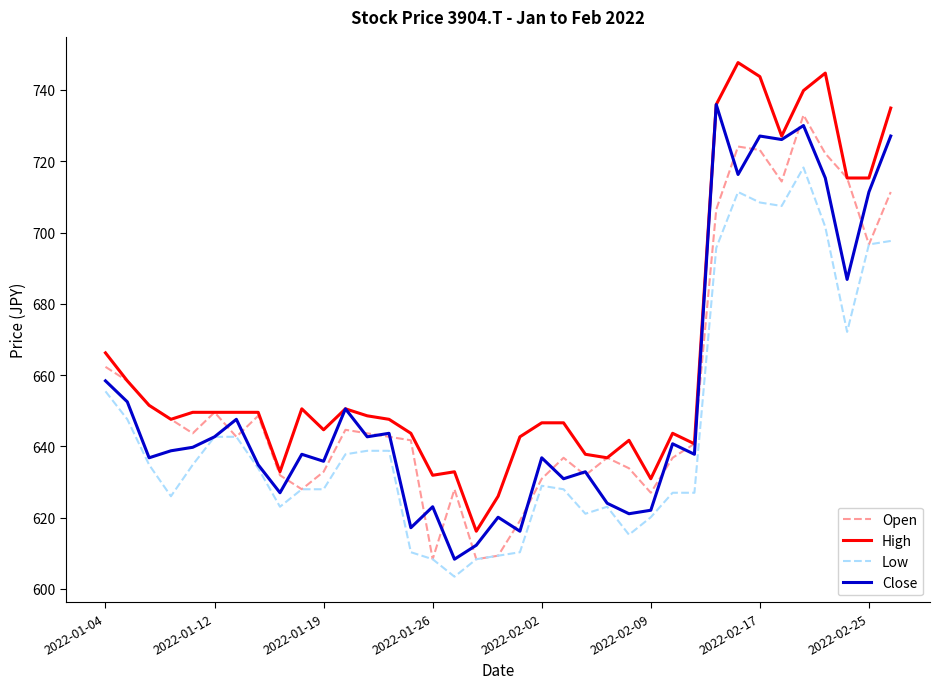

Rank the series by their maximum value, from lowest to highest.

Low, Open, Close, High